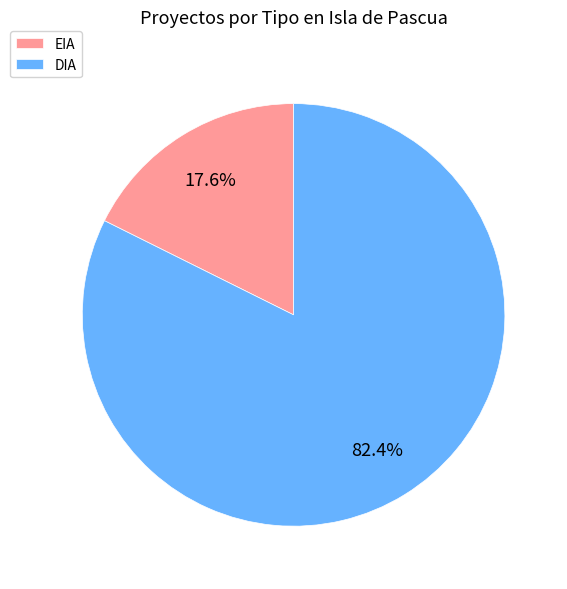

True or false: DIA accounts for 70% of the total.

False